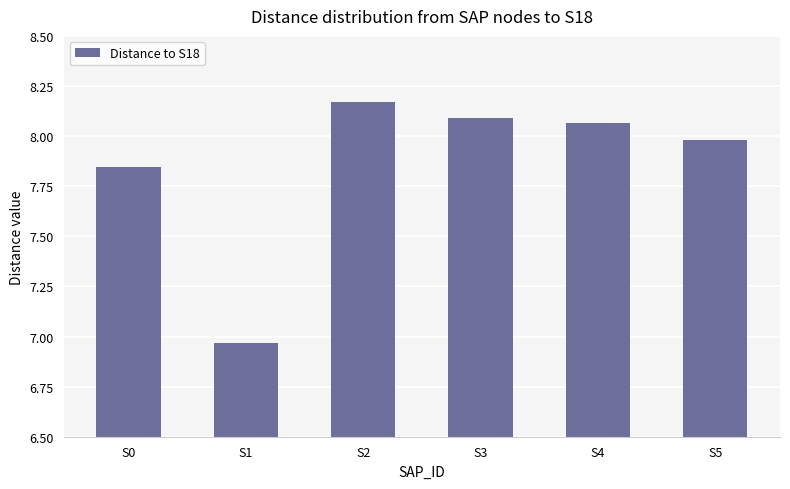

How many data points does each series have?

6